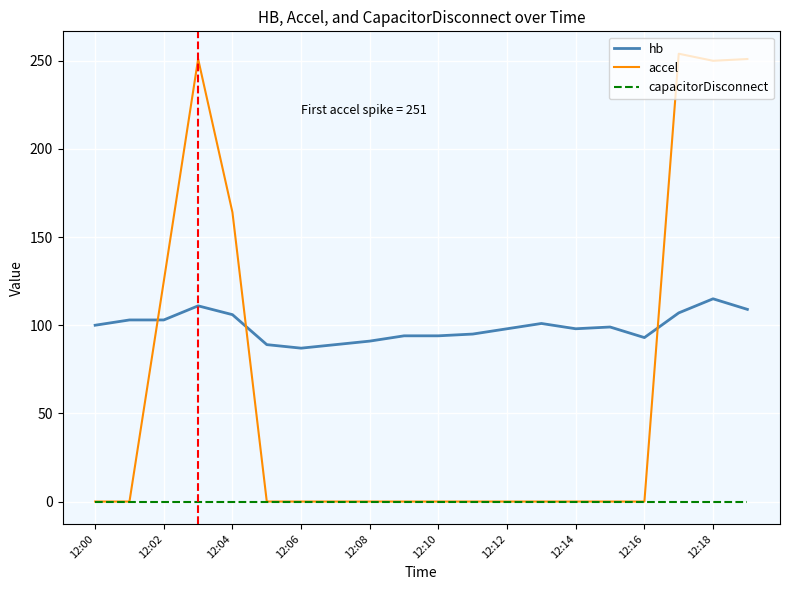

At how many categories does at least one series exceed 218?

4